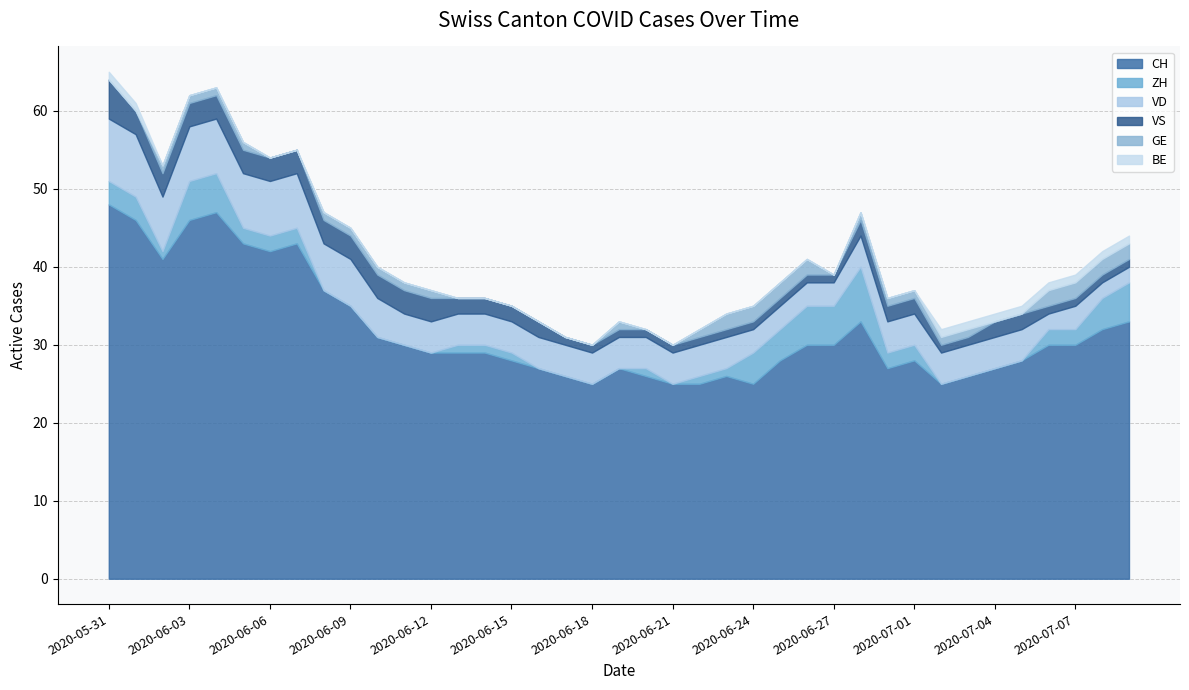

At which category is the sum across all series the highest?

2020-05-31